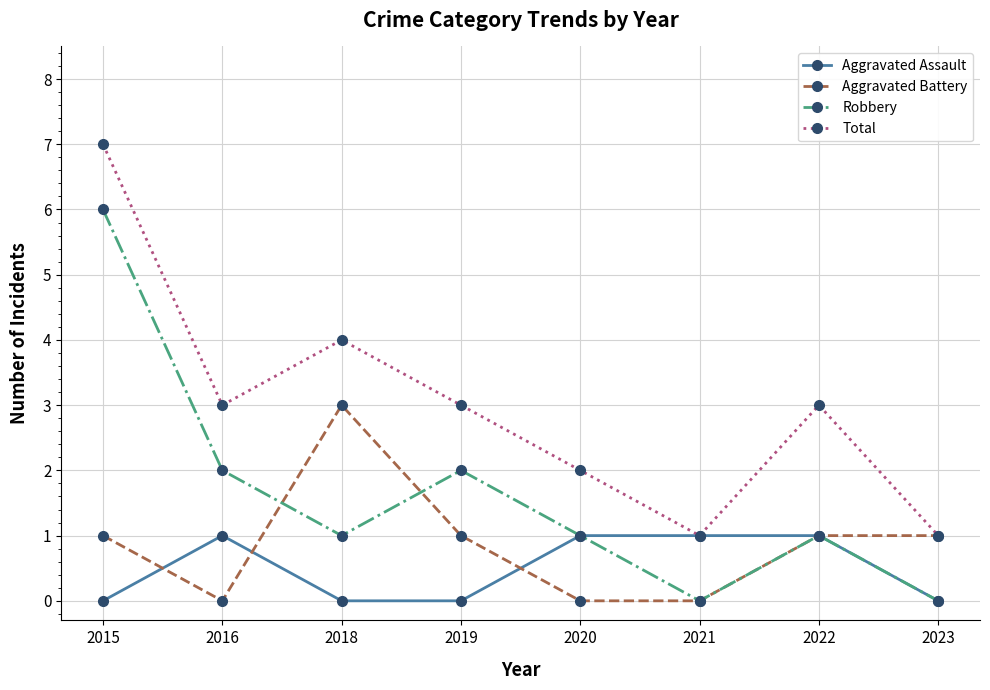

How many lines are shown in the chart?

4